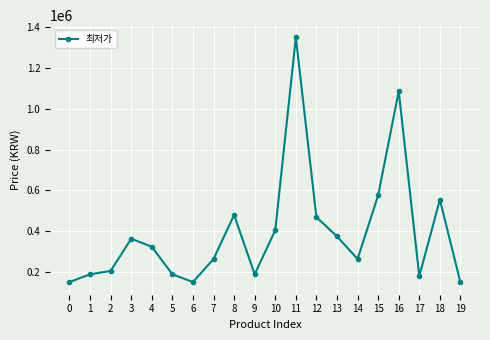

What is the greatest value displayed?

1350000